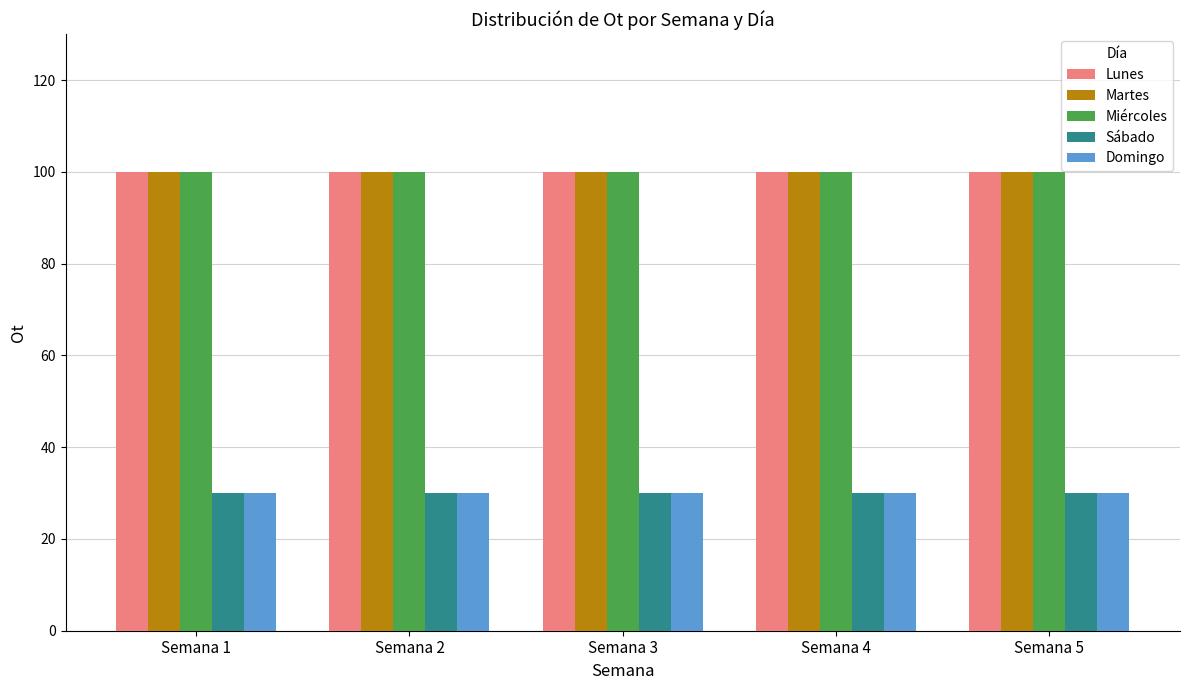

How many bars are there in each group?

5